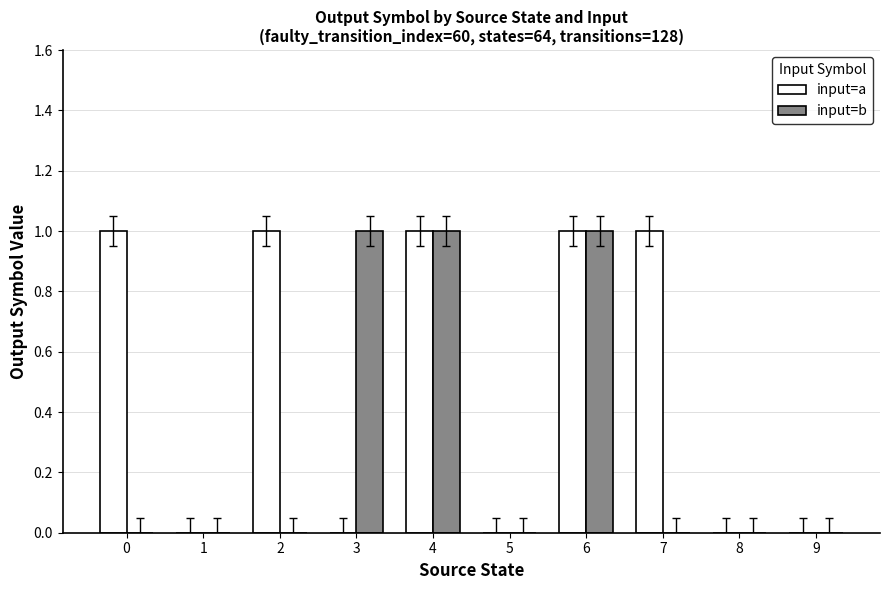

What is the sum of the input=a values at 1 and 0?

1